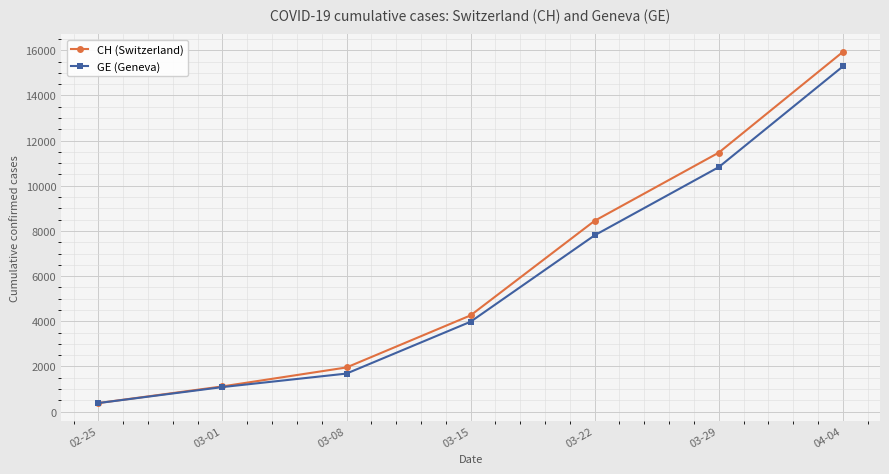

How many lines are shown in the chart?

2